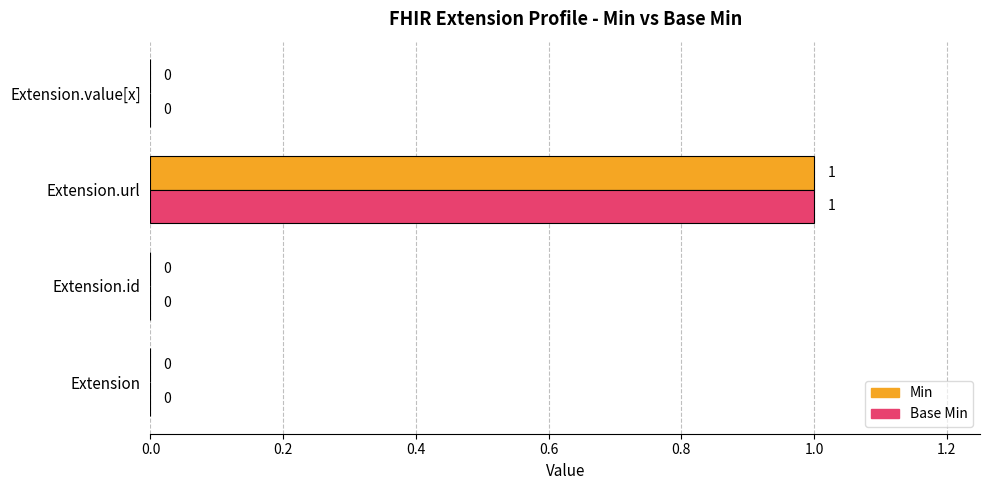

True or false: Min has a value of 1 at Extension.url.

True